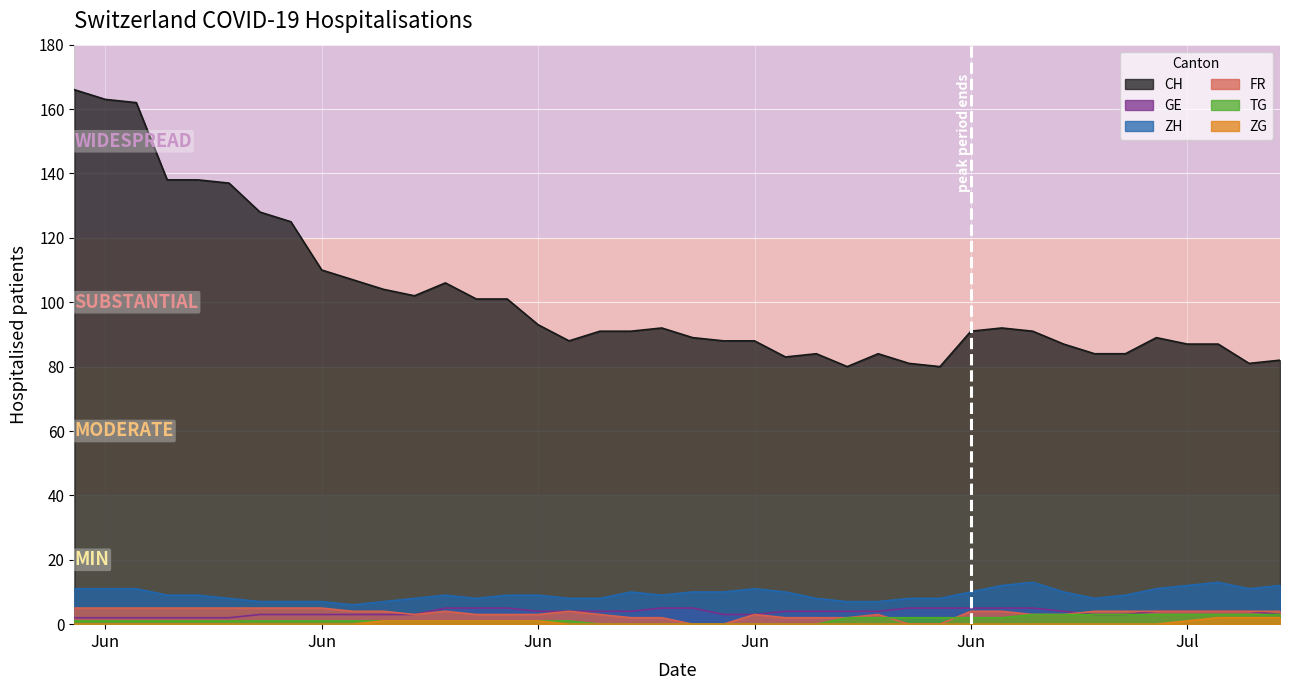

True or false: ZG has a value of 3 at 37.

False